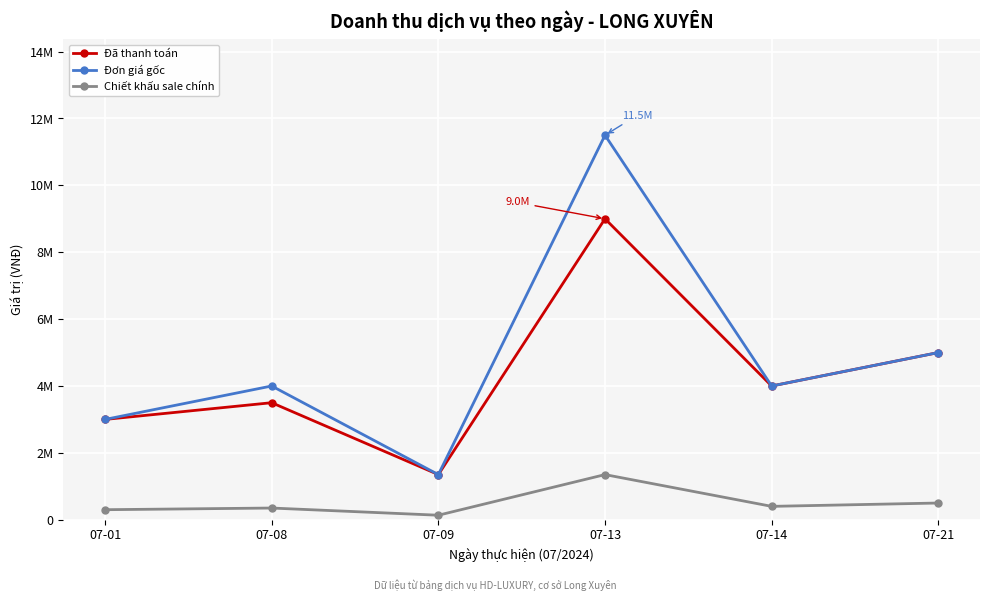

What is the difference between the Chiết khấu sale chính values at 07-01 and 07-14?

100000